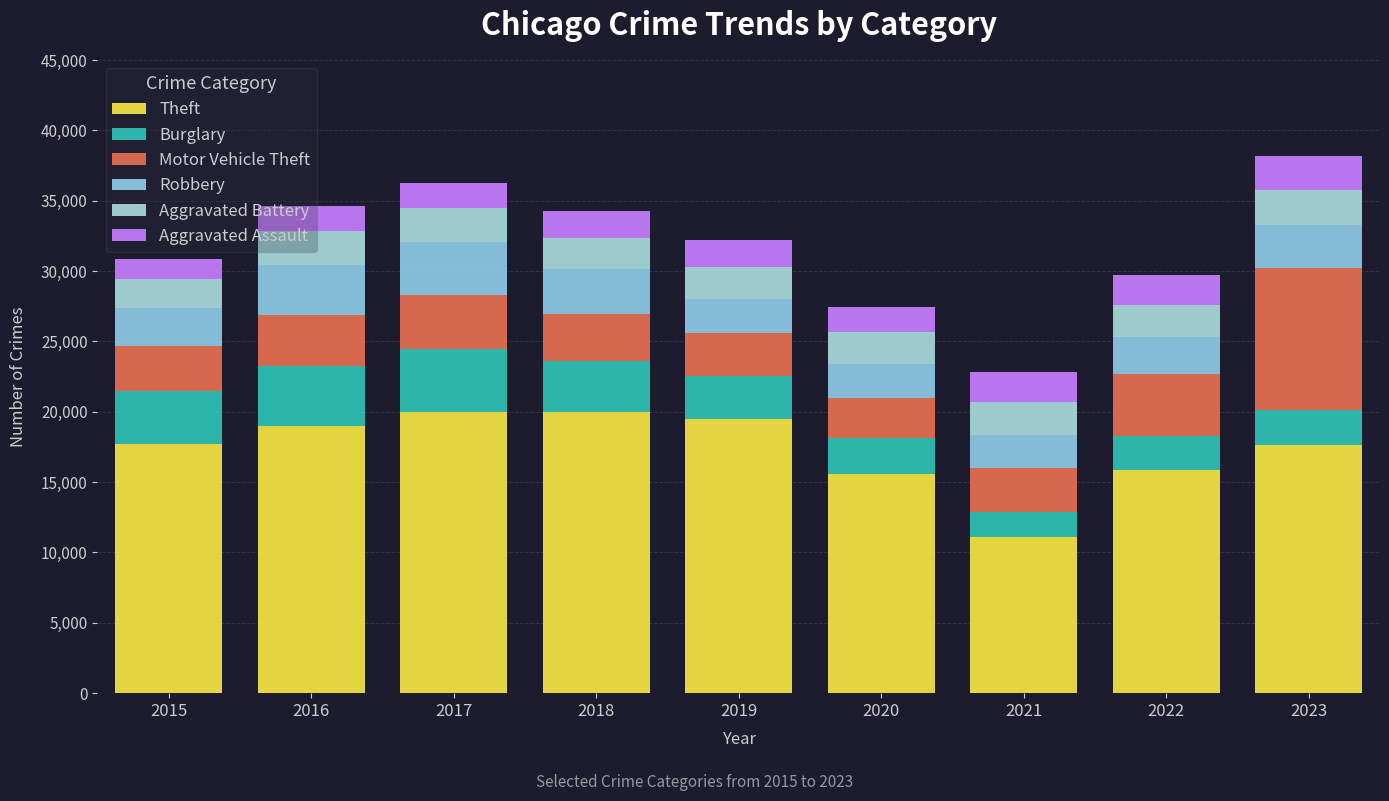

At how many categories does at least one series exceed 12139?

8